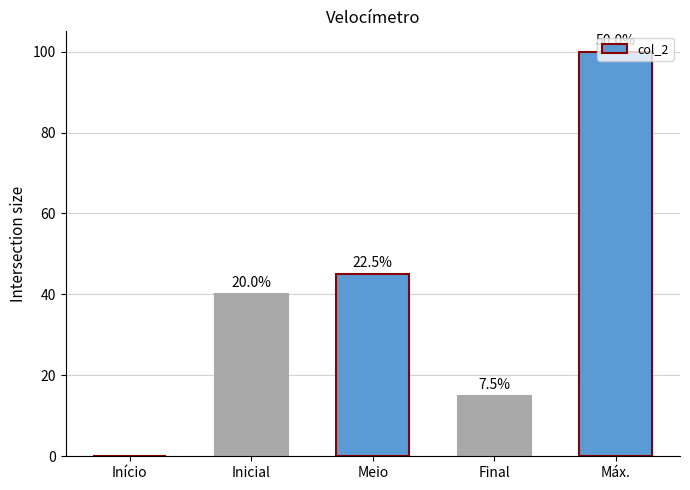

Rank the categories by value from highest to lowest.

Máx., Meio, Inicial, Final, Início